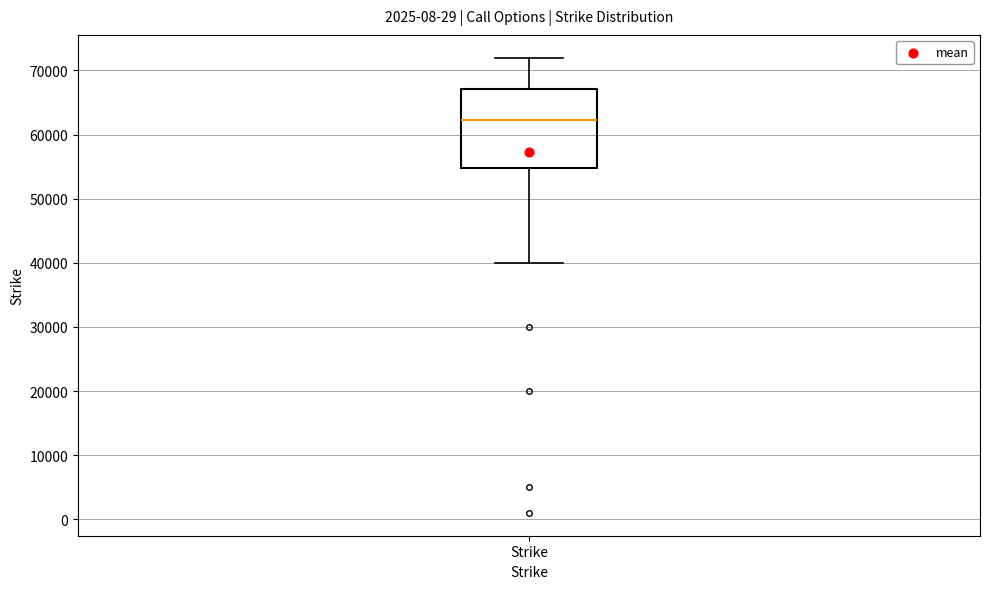

Where is the upper edge of the box for Strike on the y-axis? The values are not printed on the chart, so give them approximately, as read against the axis.

67000